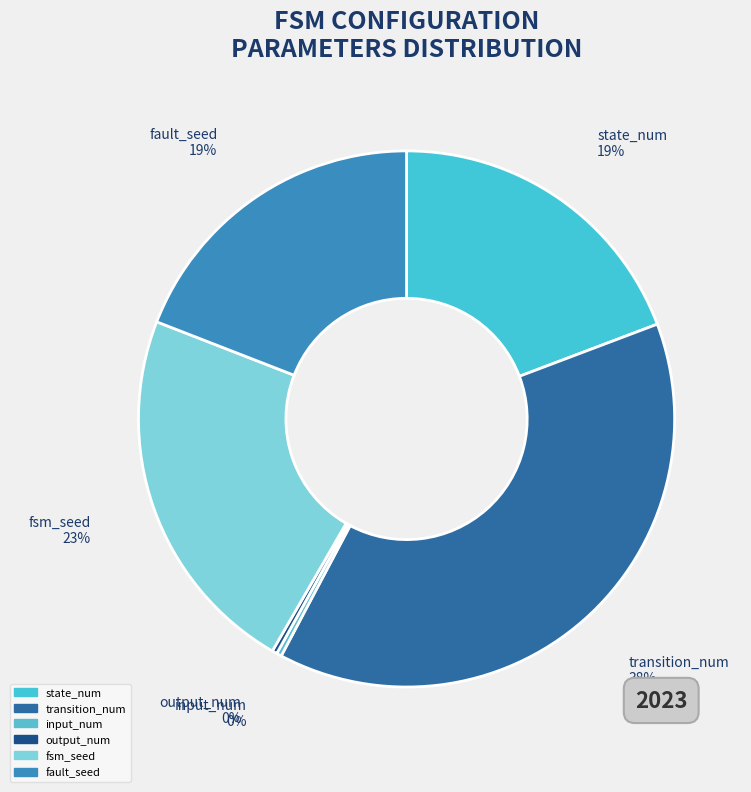

Do fault_seed and transition_num together represent more than half of the pie?

Yes